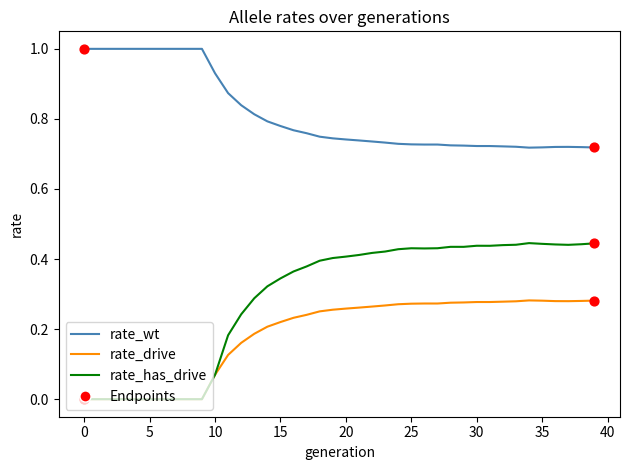

At how many categories does at least one series exceed 0?

40